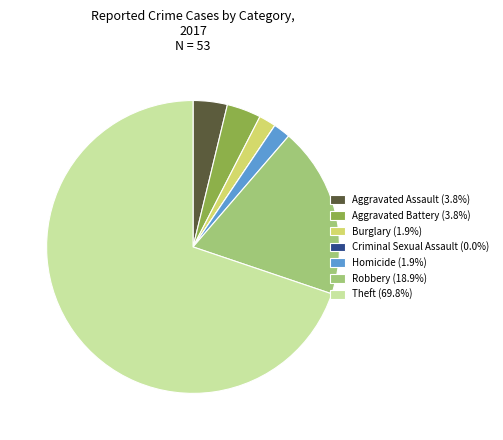

Is the sum of Theft (69.8%) and Aggravated Battery (3.8%) greater than half?

Yes